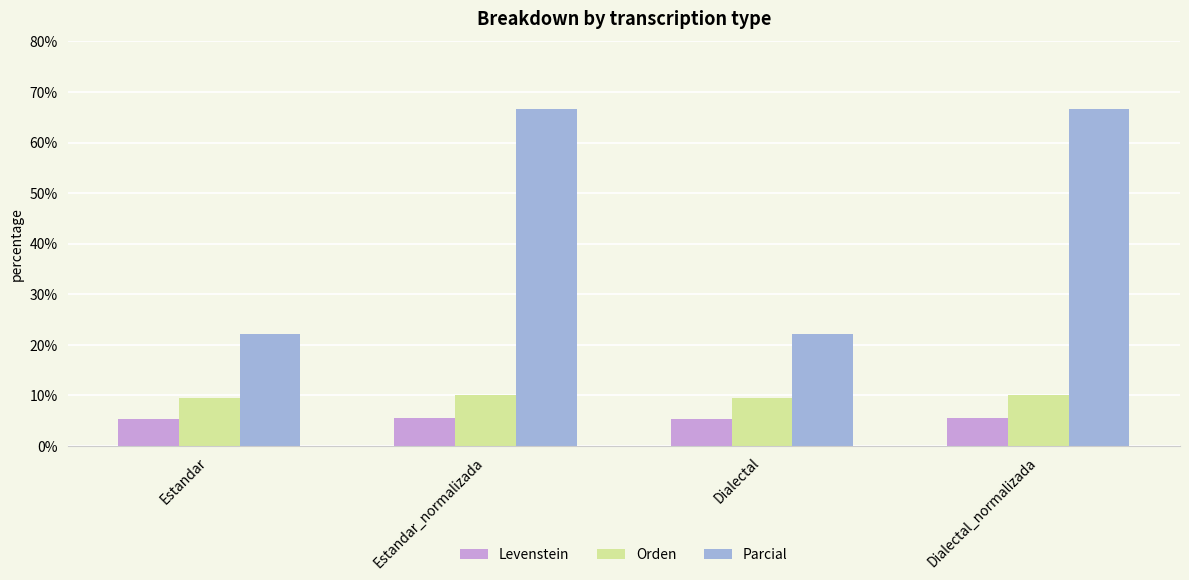

What is the greatest value displayed?

66.7